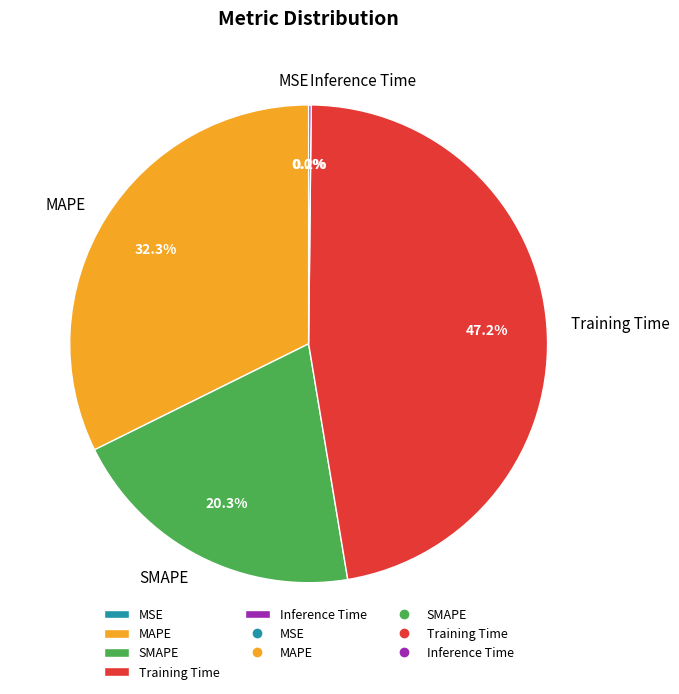

What percentage do MAPE and SMAPE together represent?

52.6%